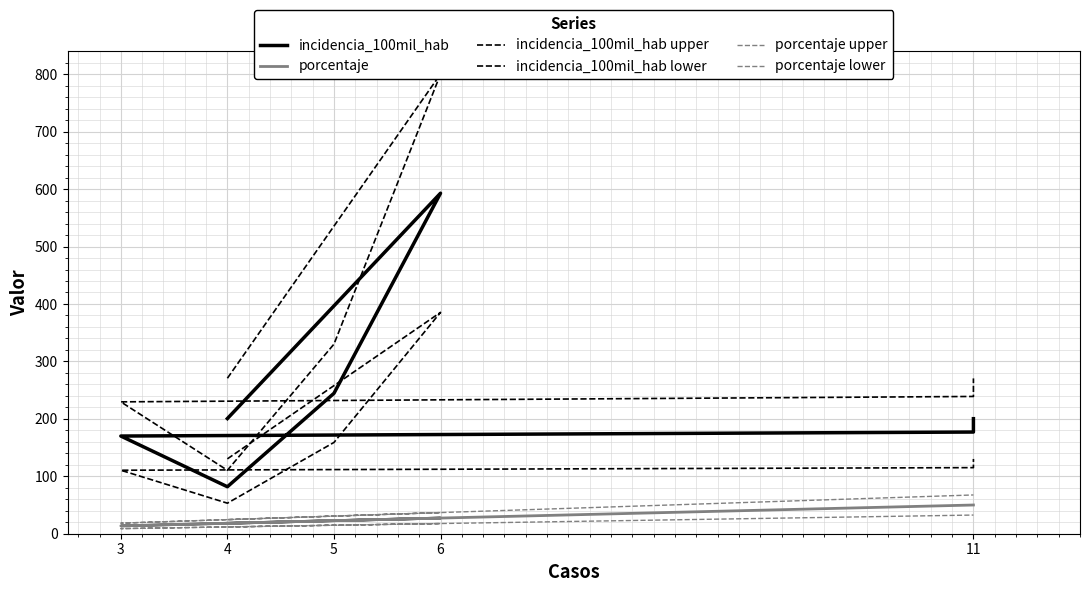

What is the sum of the incidencia_100mil_hab values at 4 and 6?

793.4